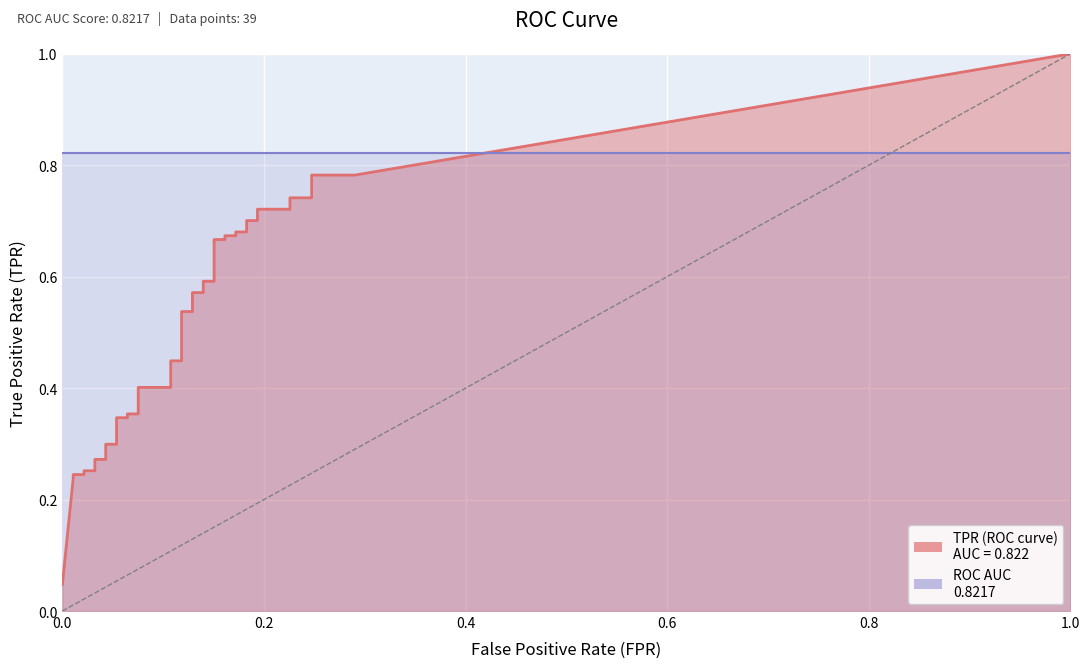

Reading left to right, extract all data points from this chart.

0.0	0.2	0.2	0.2	0.3	0.3	0.3	0.3	0.3	0.3	0.3	0.3	0.4	0.4	0.4	0.4	0.4	0.4	0.5	0.5	0.6	0.6	0.6	0.6	0.7	0.7	0.7	0.7	0.7	0.7	0.7	0.7	0.7	0.7	0.7	0.7	0.8	0.8	1.0